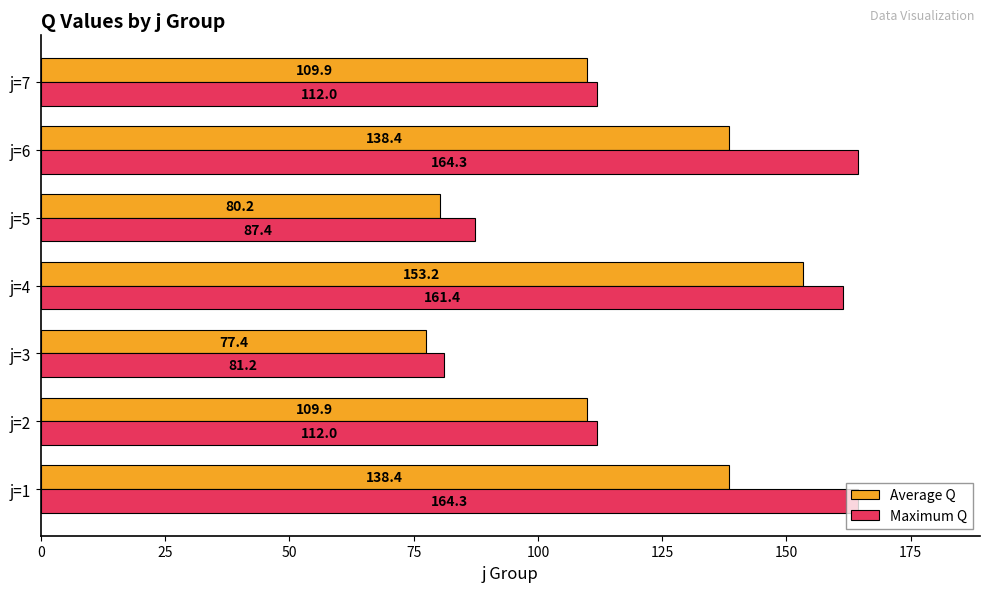

What is the difference between the second highest and second lowest values in the Average Q series?

58.2